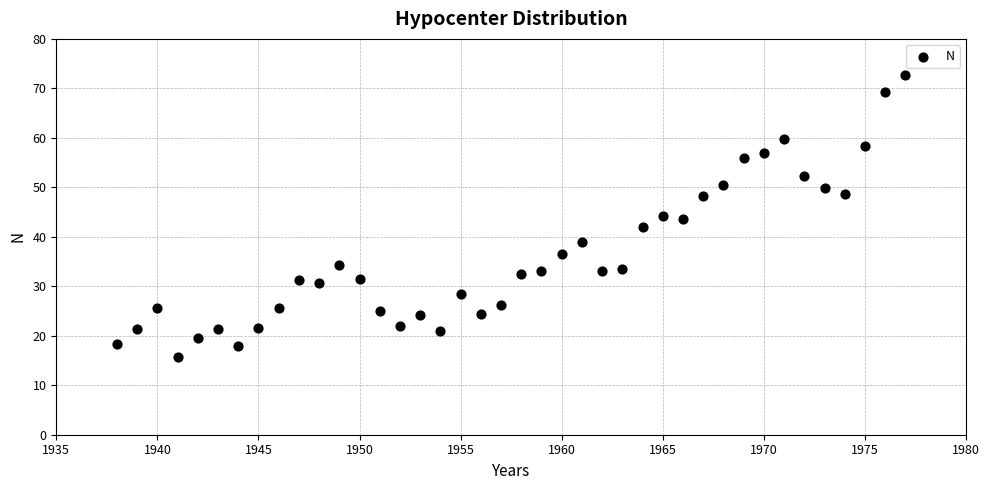

What is the range of X values (max minus min)?

39.0